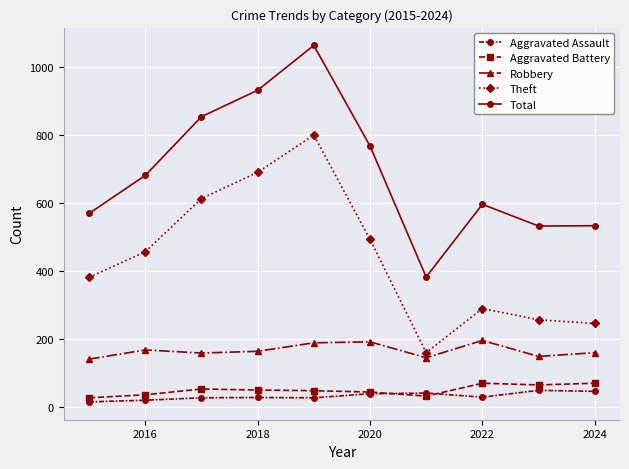

What is the maximum value for Theft?

800